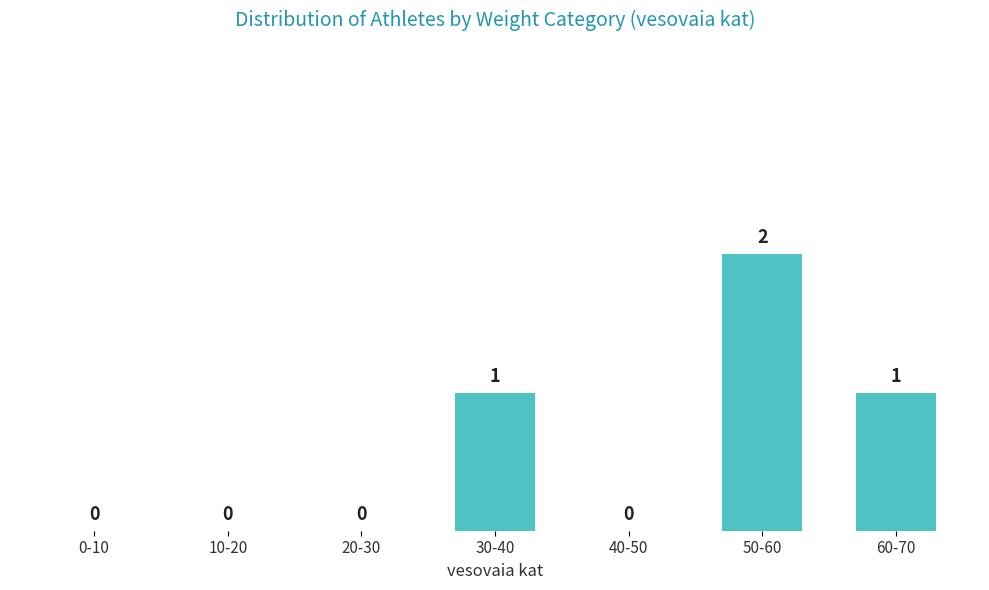

Reading left to right, transcribe all the data shown in this chart.

0-10=0	10-20=0	20-30=0	30-40=1	40-50=0	50-60=2	60-70=1